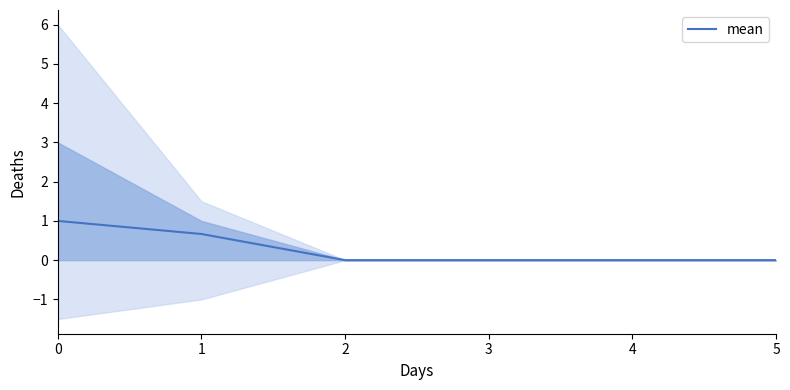

The chart shows a value of 0.7 at 1. True or false?

True